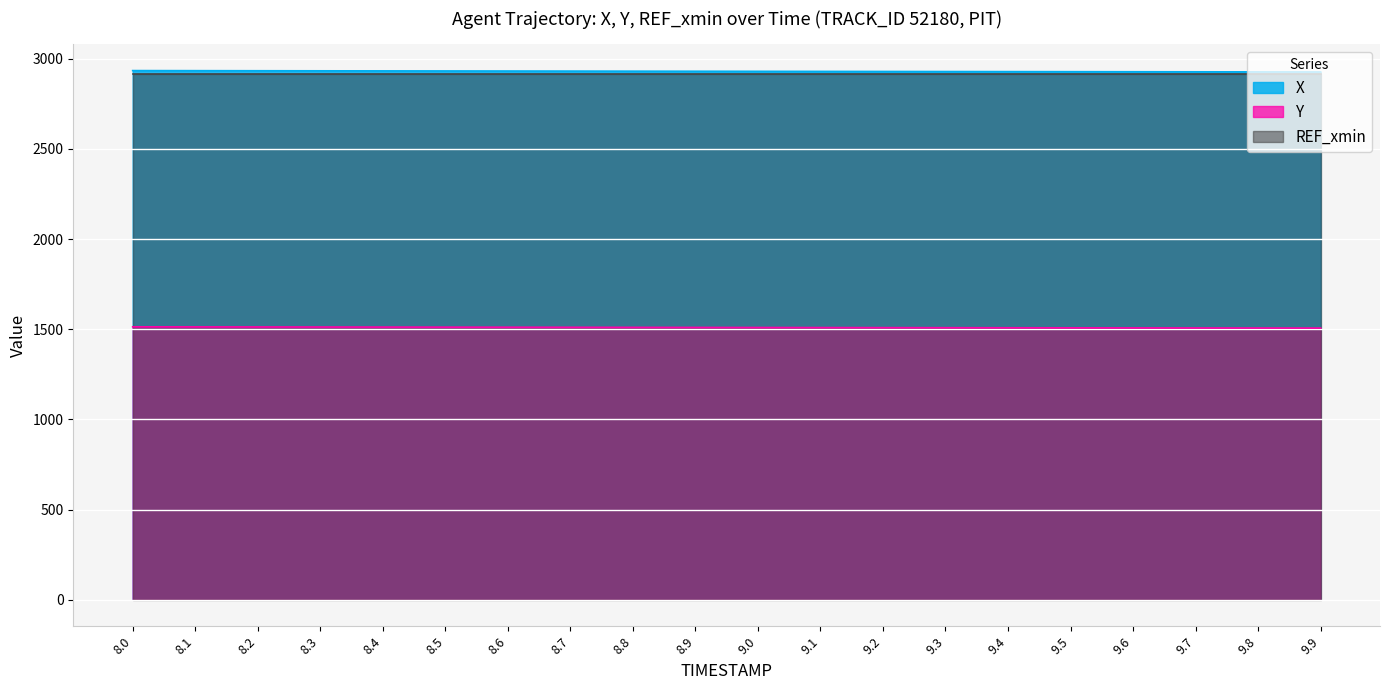

What is the maximum value shown in the chart?

2934.5